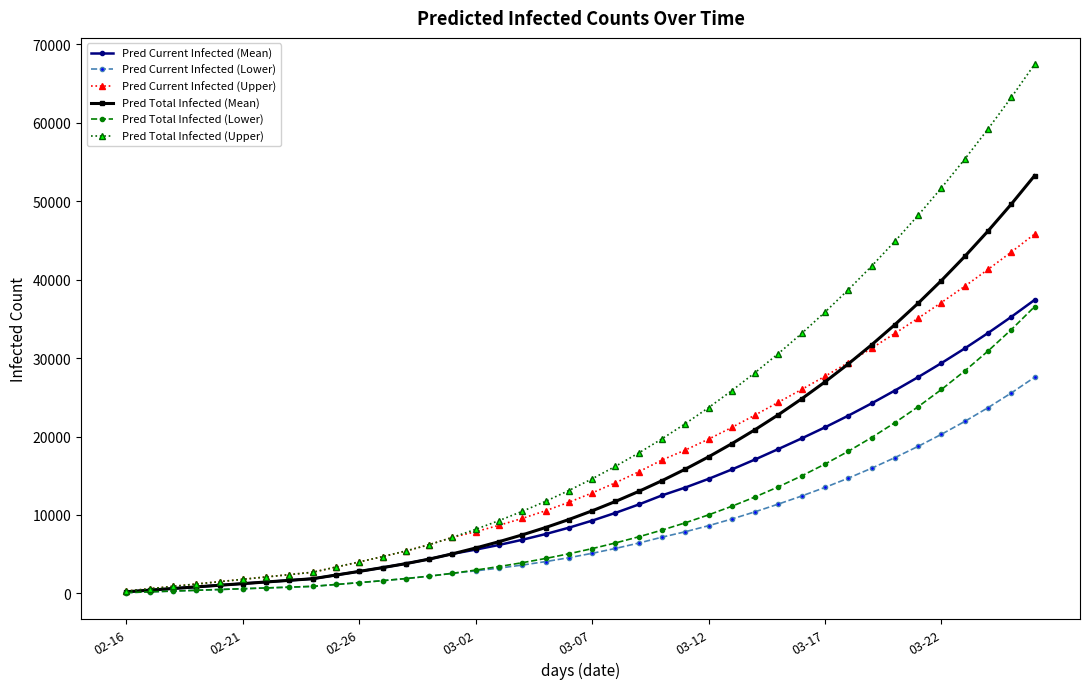

Which series has the largest total across all categories?

Pred Total Infected (Upper)